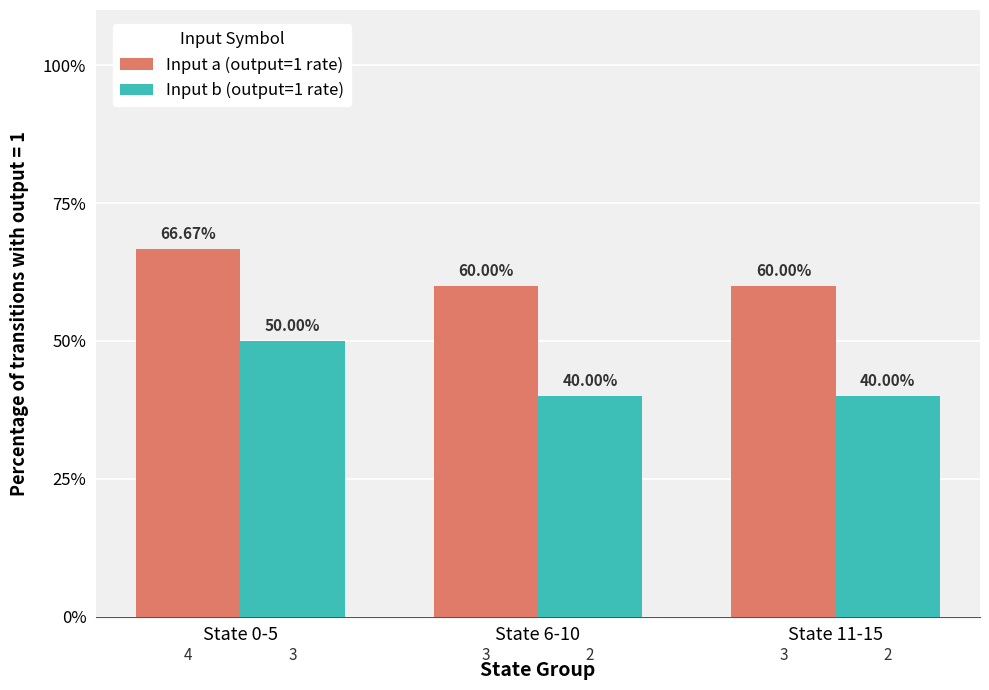

List the series in order of their peak value, lowest first.

Input b (output=1 rate), Input a (output=1 rate)